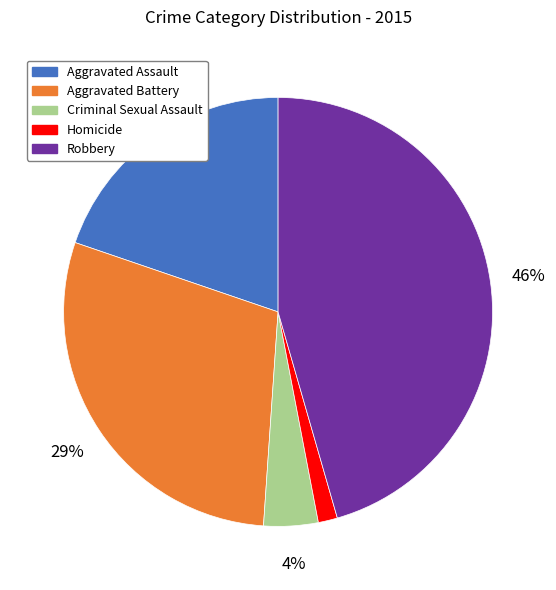

What is the largest slice in the pie chart?

Robbery